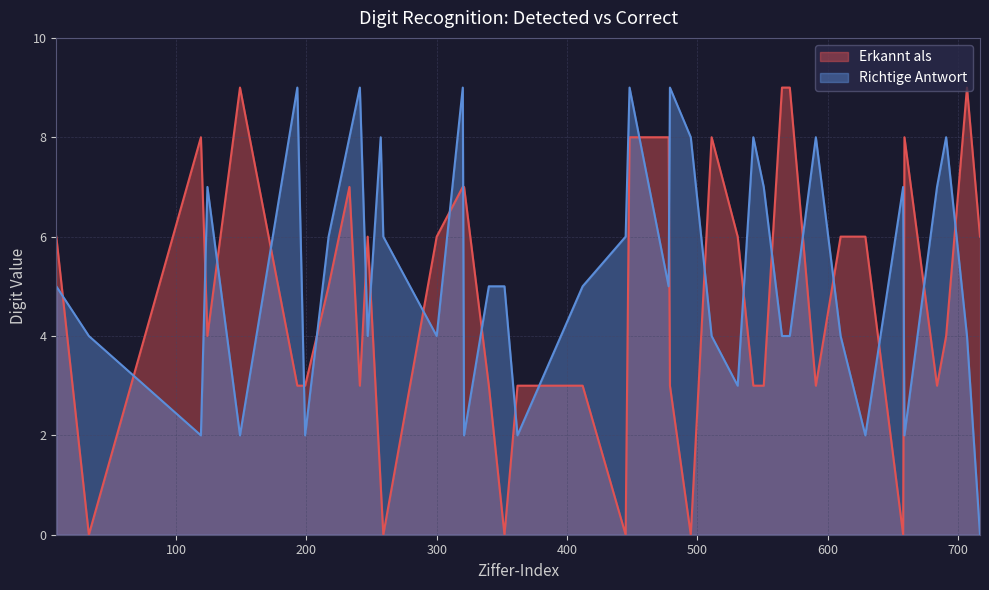

What is the difference between the maximum and minimum values in the Erkannt als series?

9